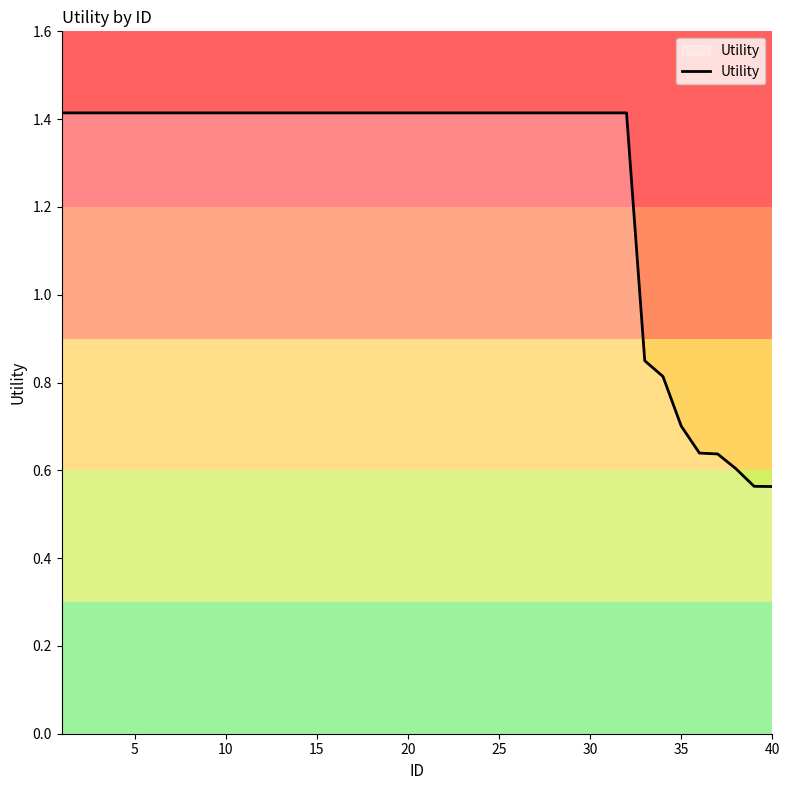

What is the difference between the maximum and minimum values?

0.9